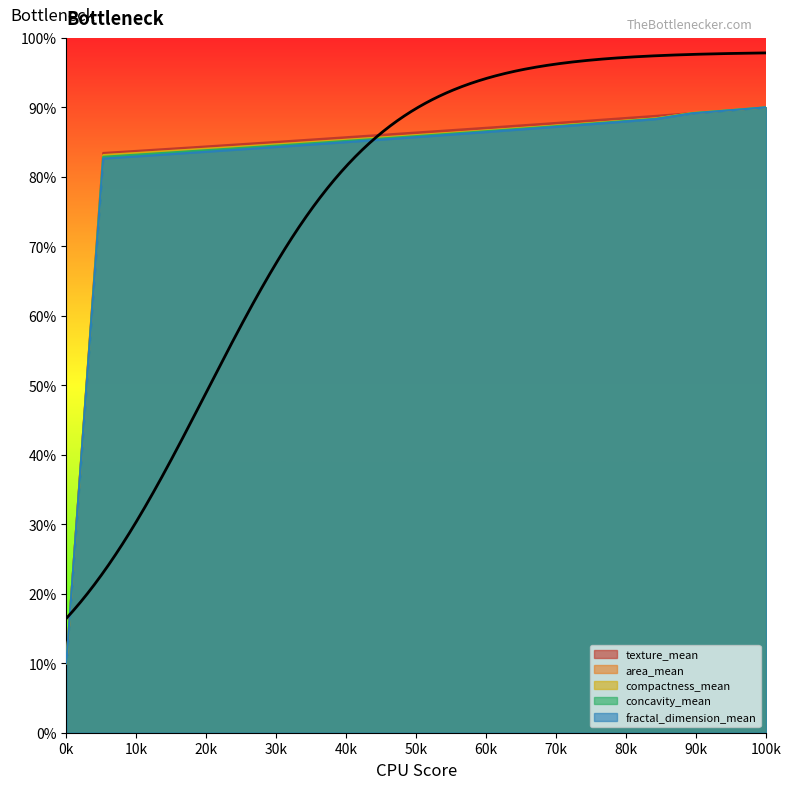

What is the sum of the area_mean values at 292 and 237?

170.6